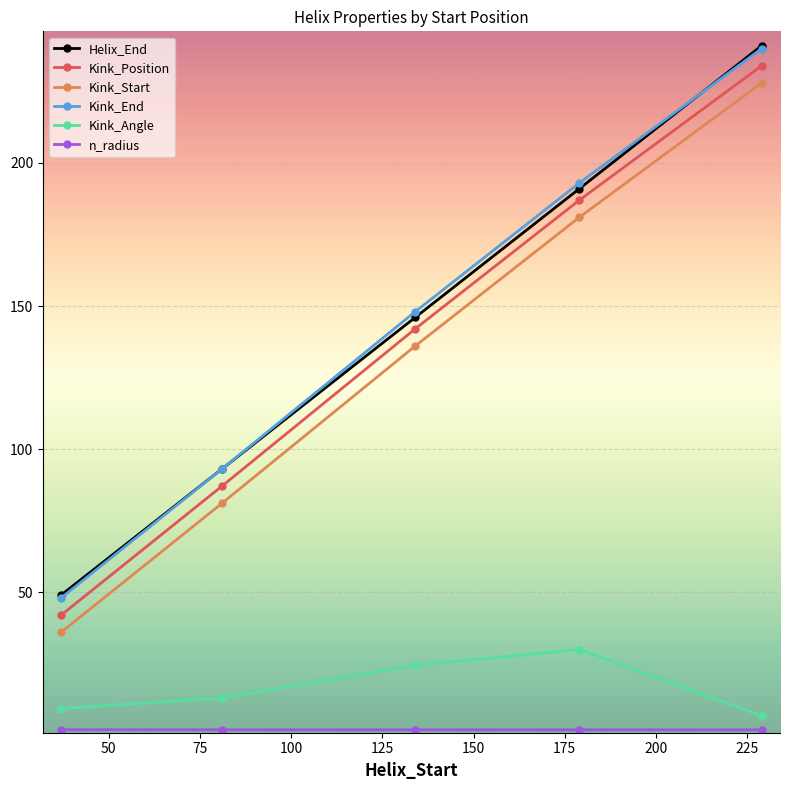

True or false: Kink_Start has more than 0 points higher than both neighbors.

False